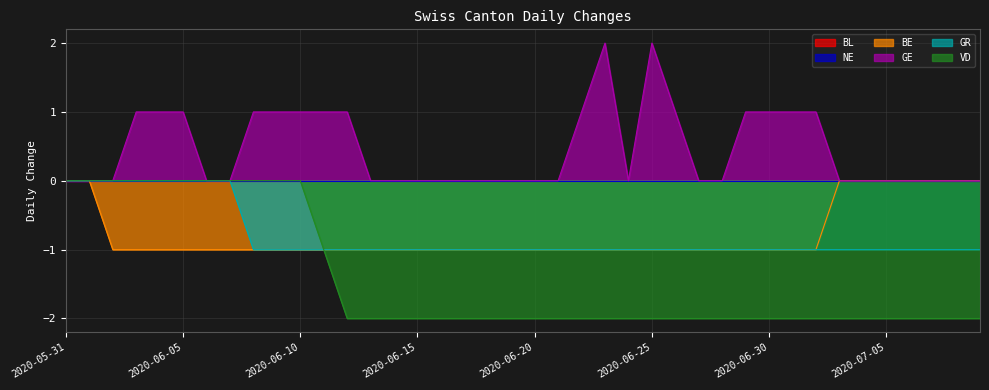

True or false: VD and GE cross at least once.

False